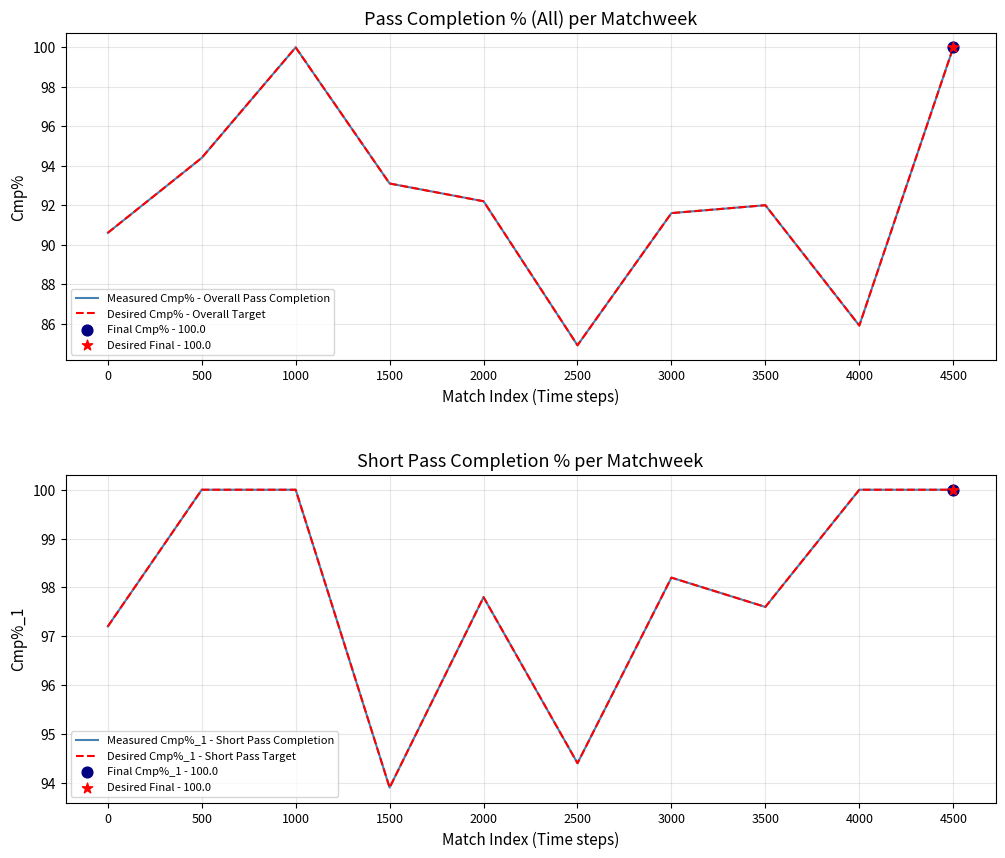

Which series has the widest spread of Y values?

Measured Cmp% - Overall Pass Completion